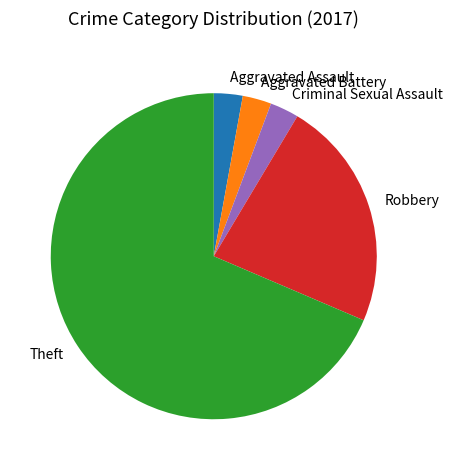

Does Criminal Sexual Assault represent more than half of the total?

No